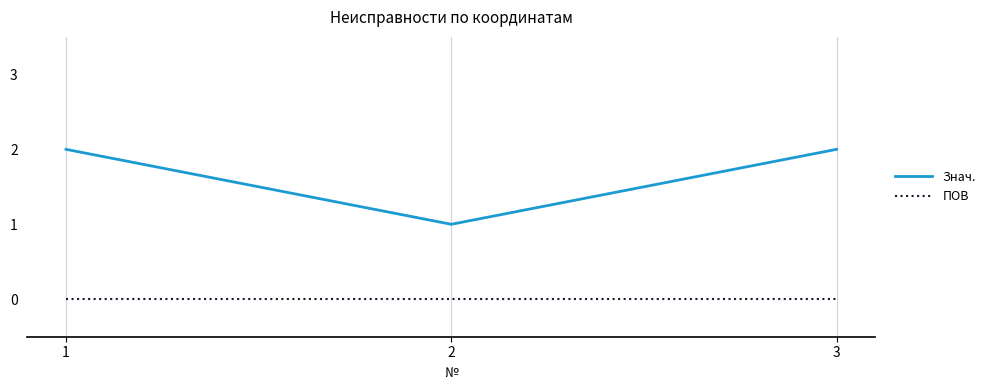

Rank the series by their average value, from lowest to highest.

ПОВ, Знач.